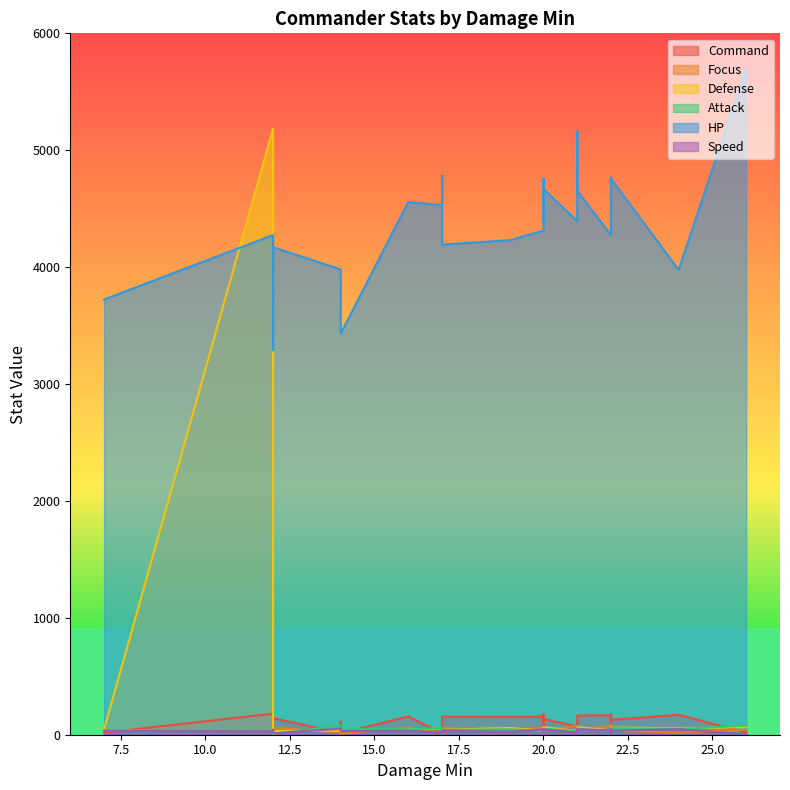

Count the number of data series in this chart.

6